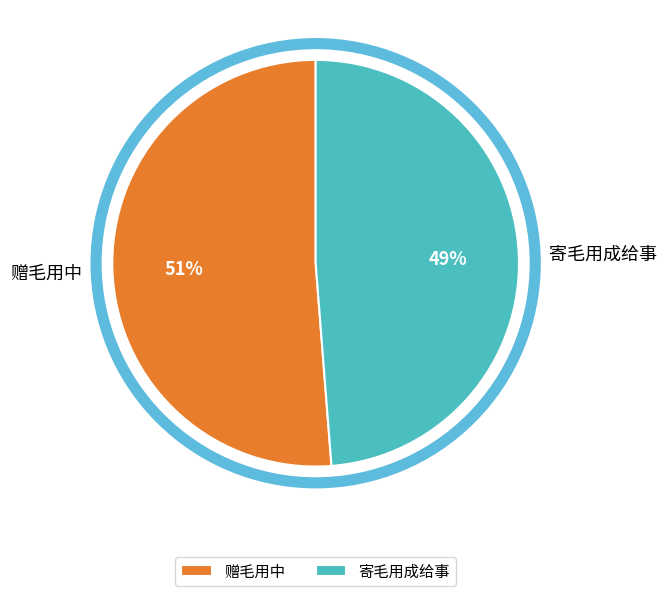

Is it true that 寄毛用成给事 is 57% of the pie?

False